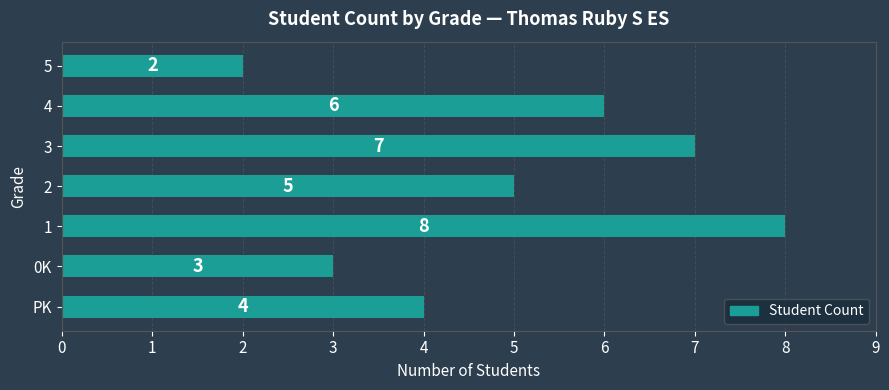

List the labels in order of value, largest first.

1, 3, 4, 2, PK, 0K, 5